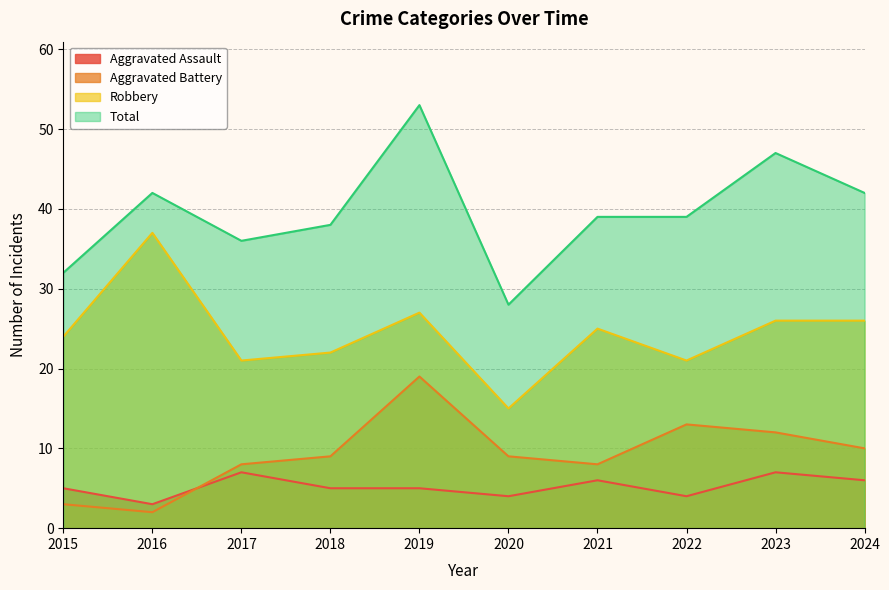

List the labels in order of Aggravated Battery value, largest first.

2019, 2022, 2023, 2024, 2018, 2020, 2017, 2021, 2015, 2016